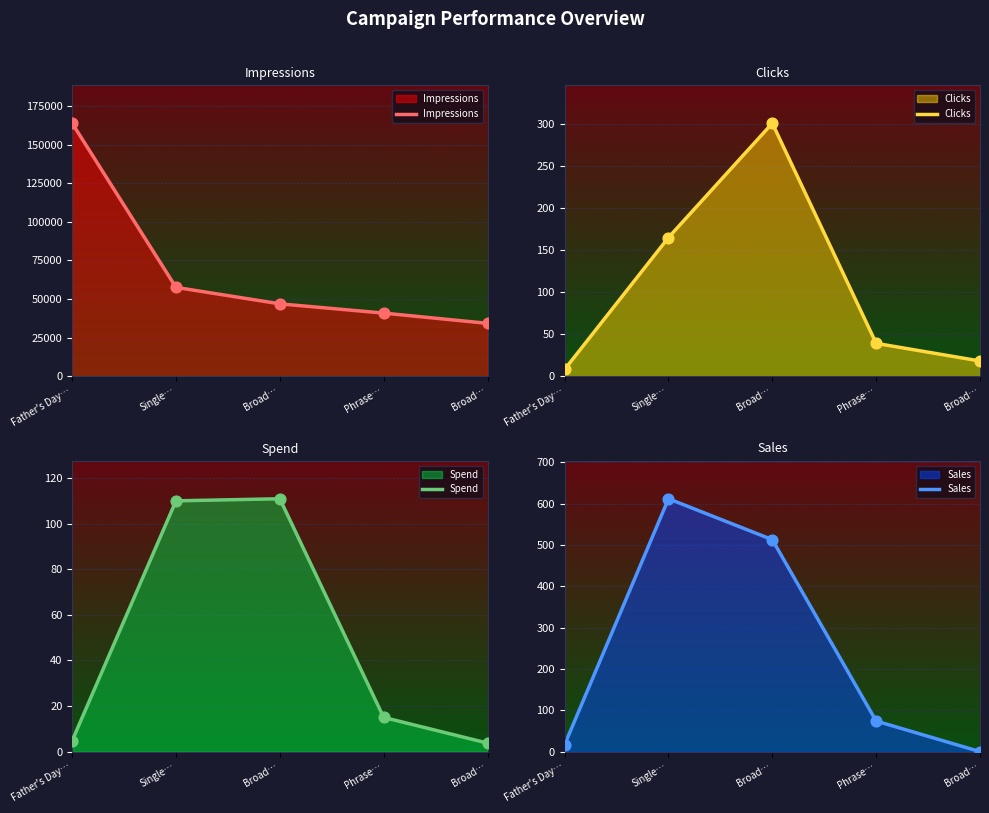

At which category is the sum across all series the highest?

Father's Day…